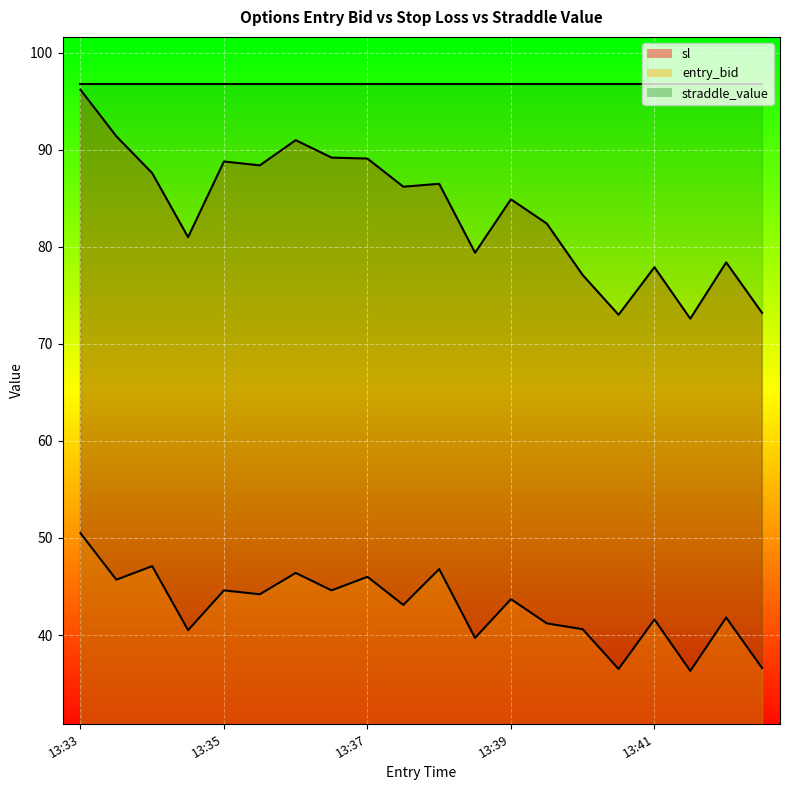

The value of entry_bid at 13:34 is 78.1. True or false?

False